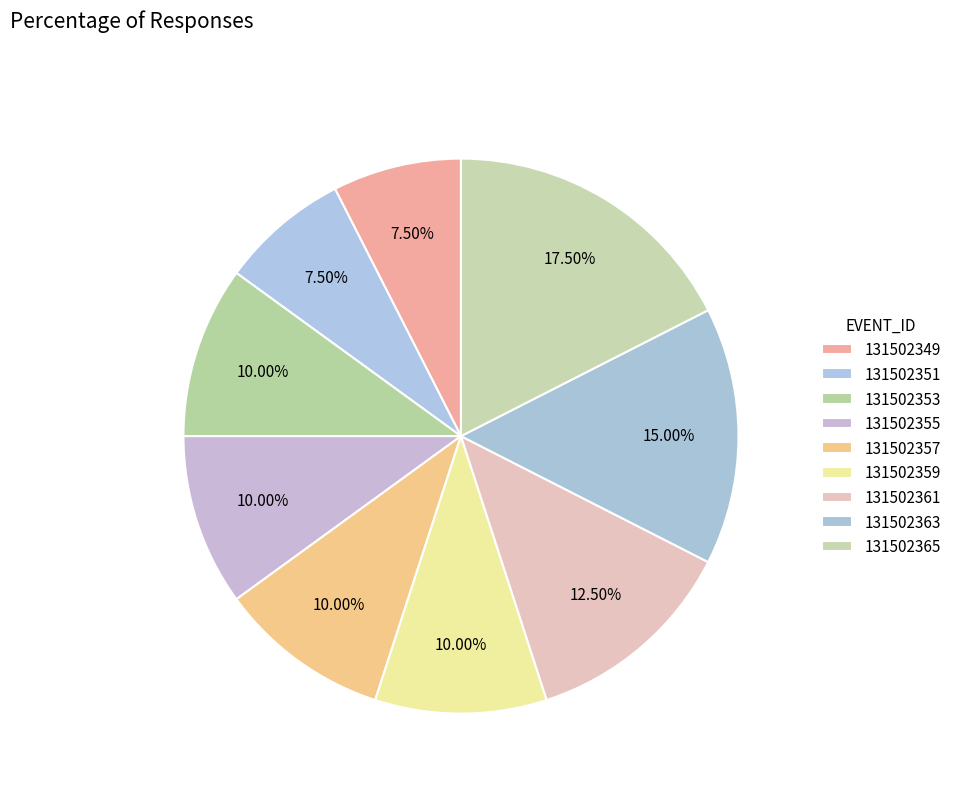

The 131502361 slice represents 12% of the pie. True or false?

True